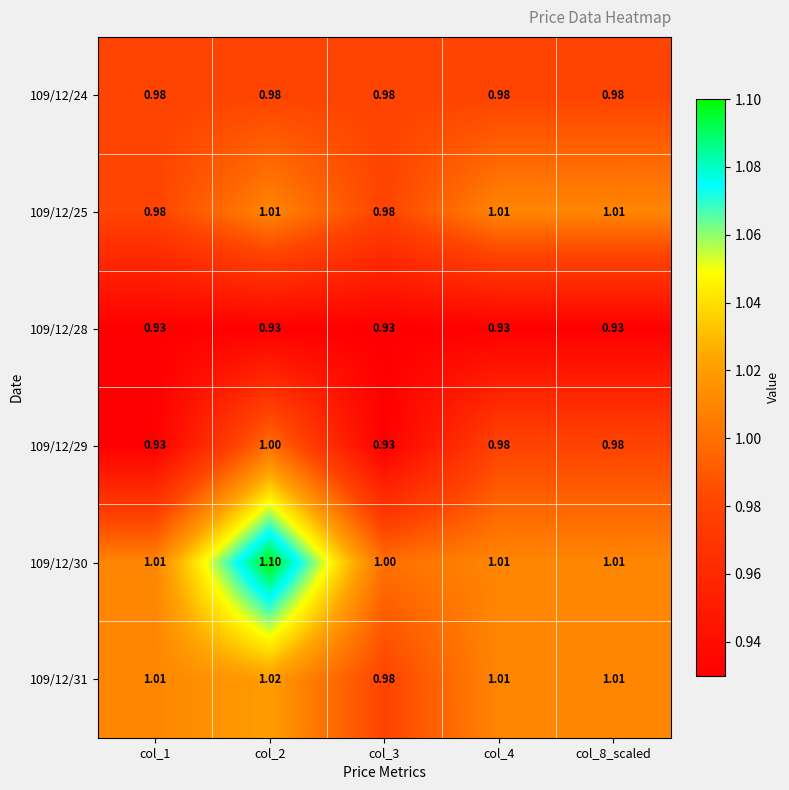

Between col_1 and col_3, which series saw the biggest shift?

109/12/31